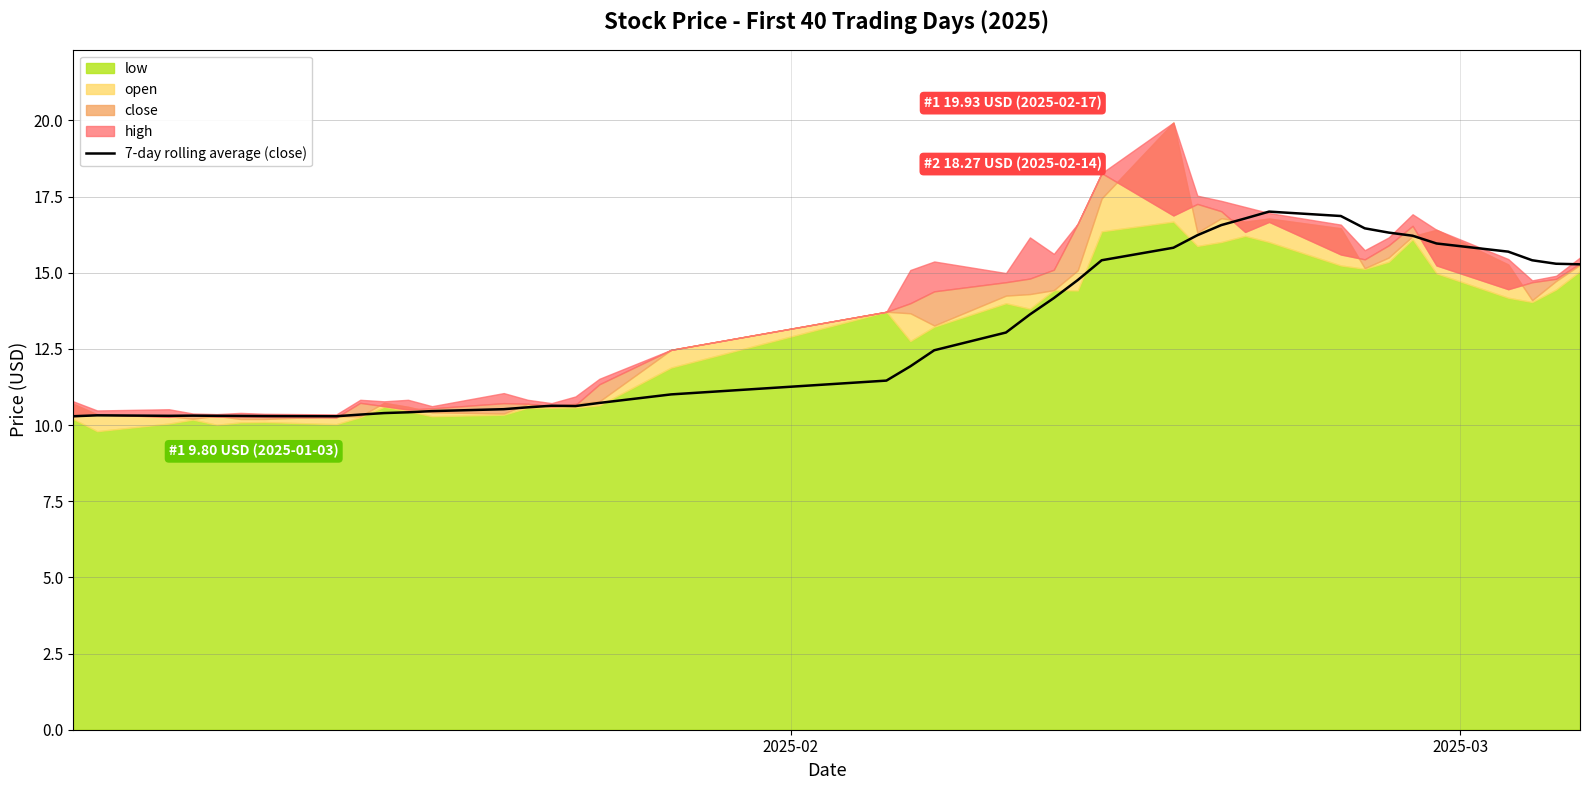

What is the lowest value of the 7-day rolling average (close) series?

10.3